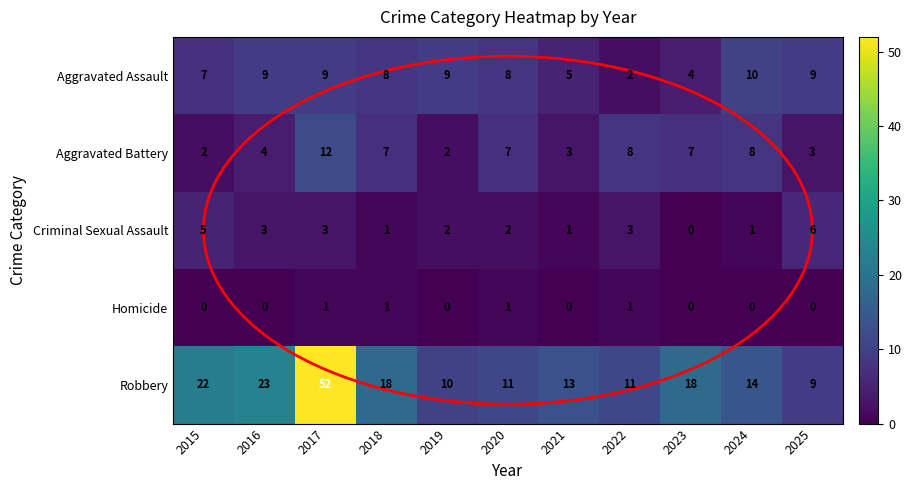

At which category is the sum across all series the highest?

2017